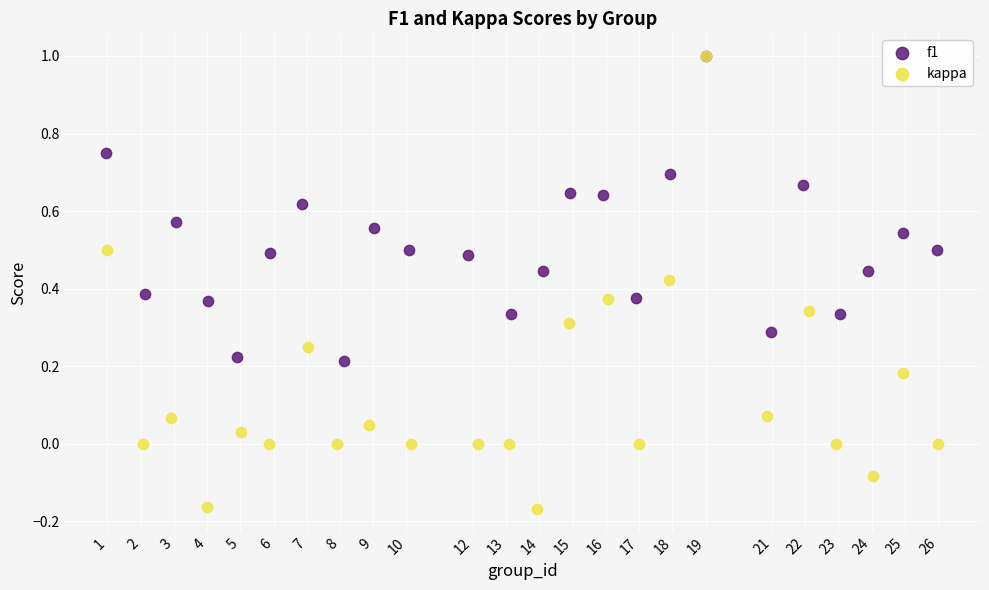

Which series has the largest Y range (max minus min)?

kappa